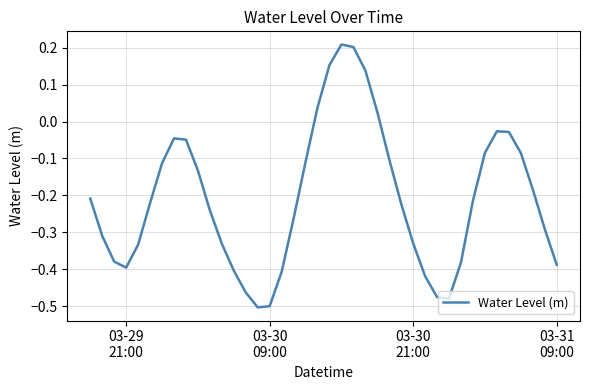

Does the chart display data point markers on the line(s)?

No